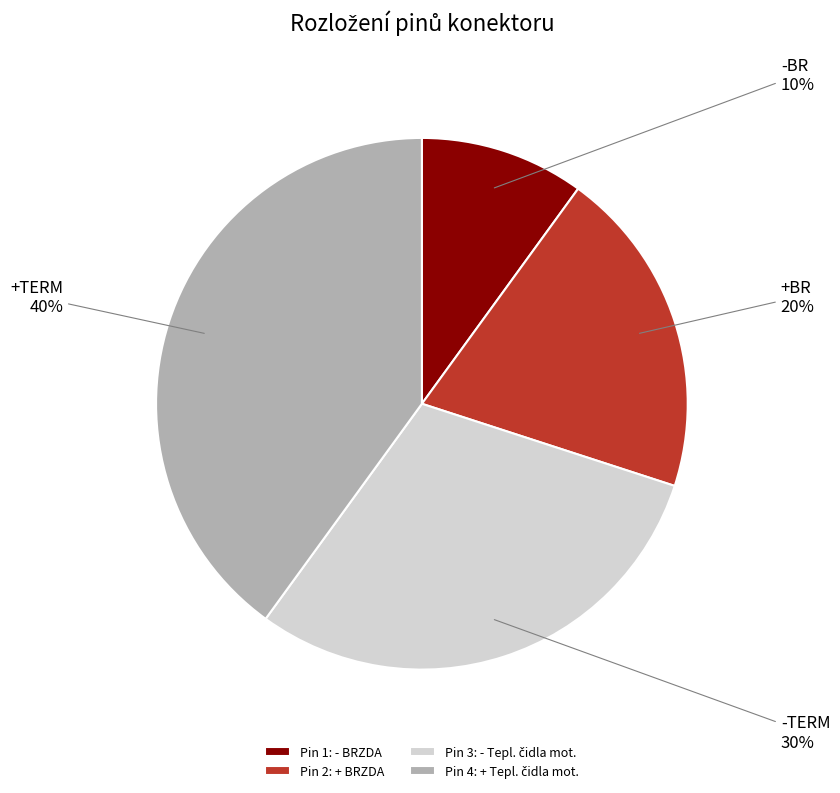

Combined, do +BR and +TERM account for over 50%?

Yes